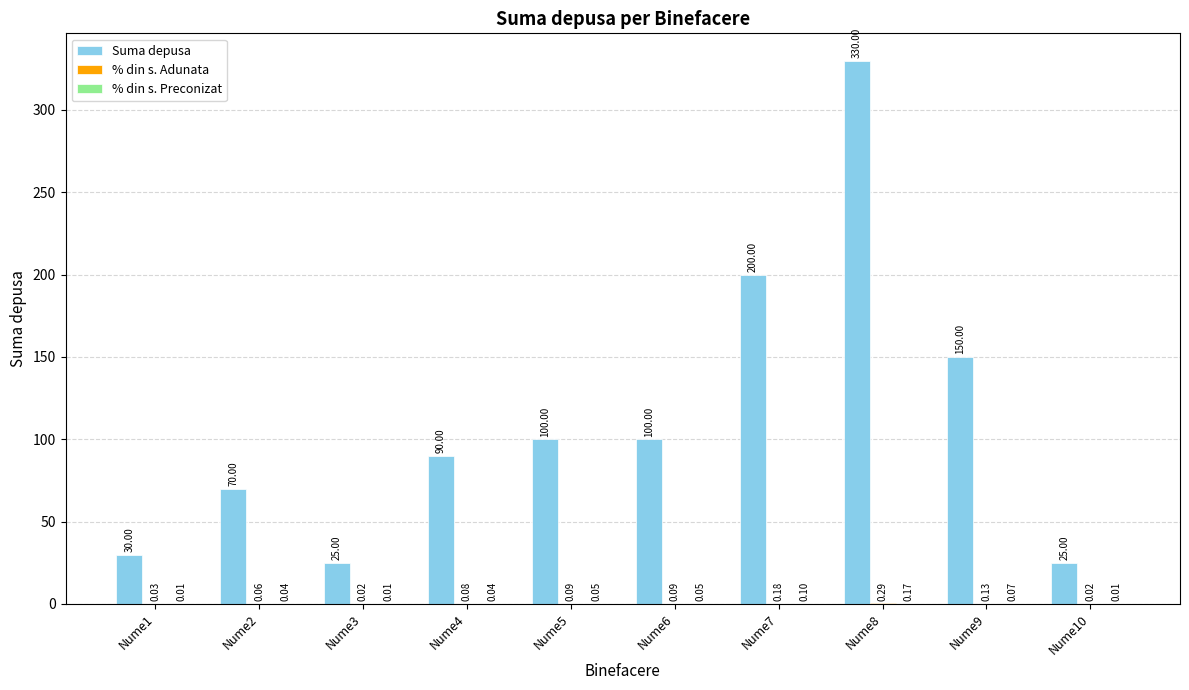

Which series changed the most between Nume2 and Nume3?

Suma depusa